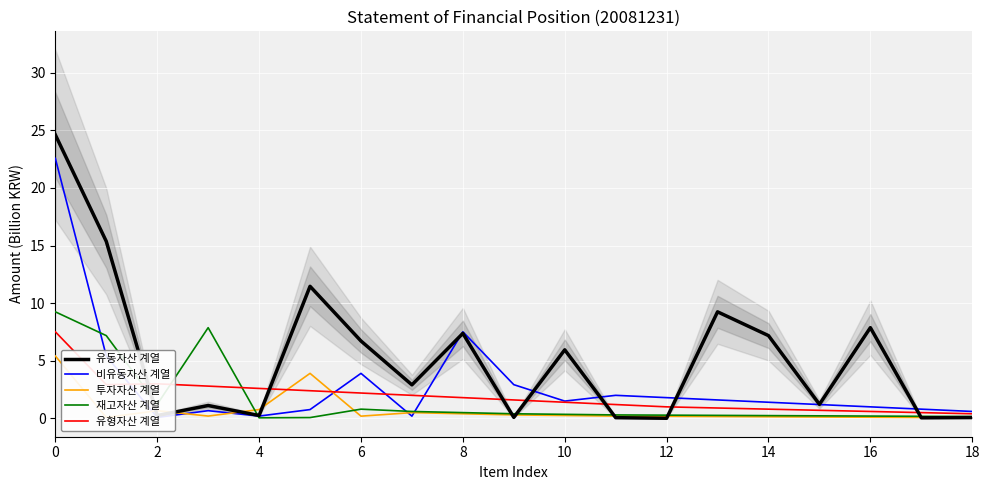

How many interior local valleys does the 유형자산 계열 series have?

1